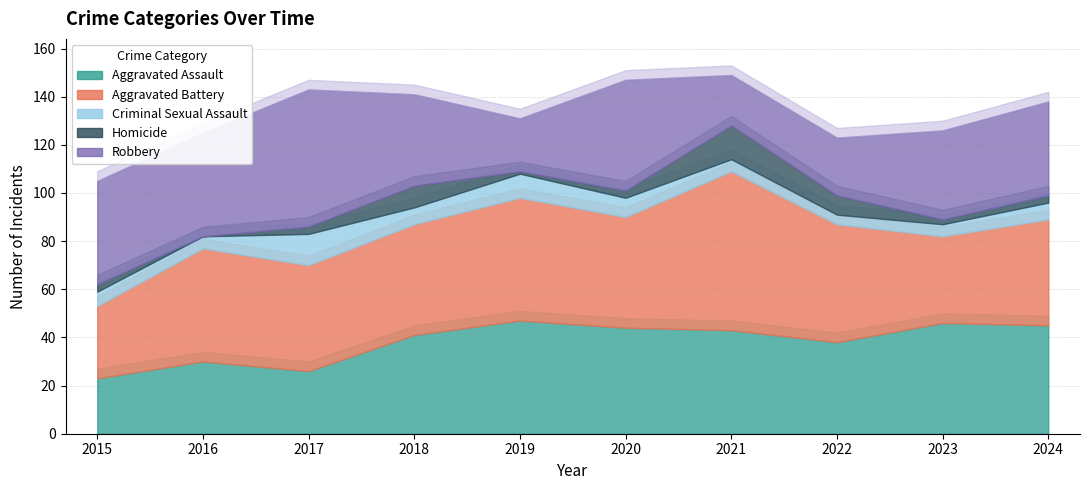

At how many categories does at least one series exceed 29?

10